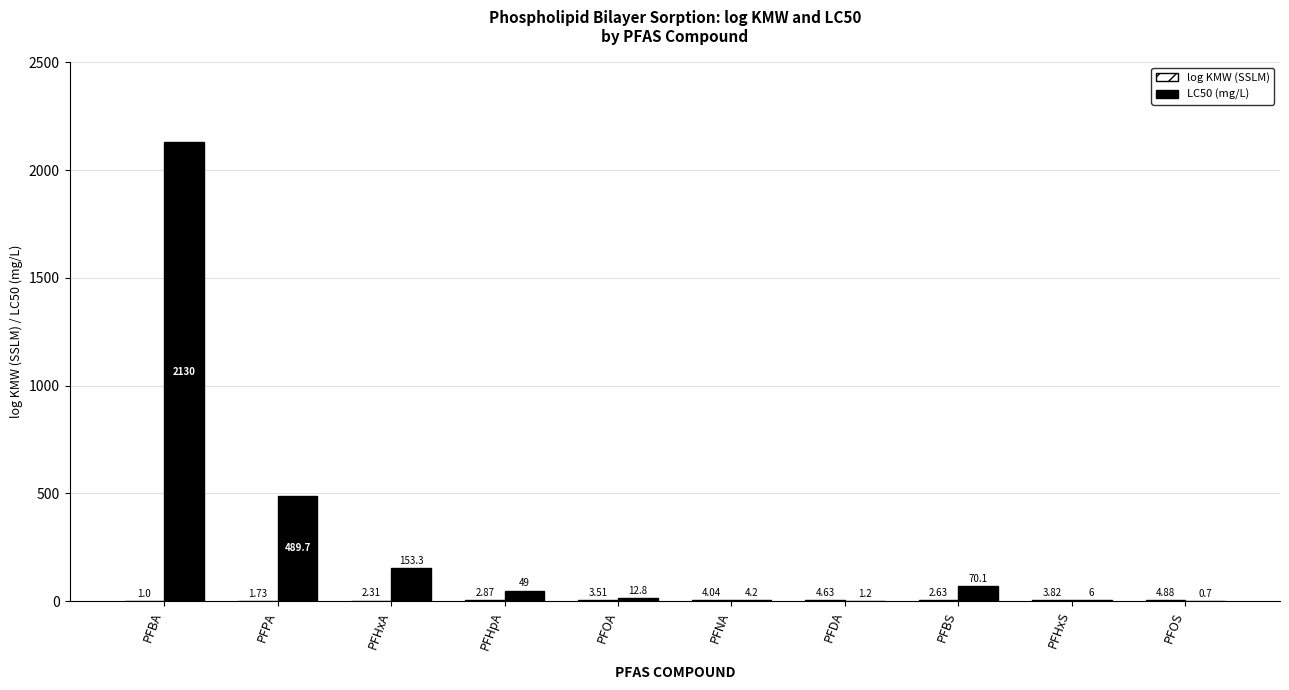

What is the sum of all LC50 (mg/L) values?

2917.0